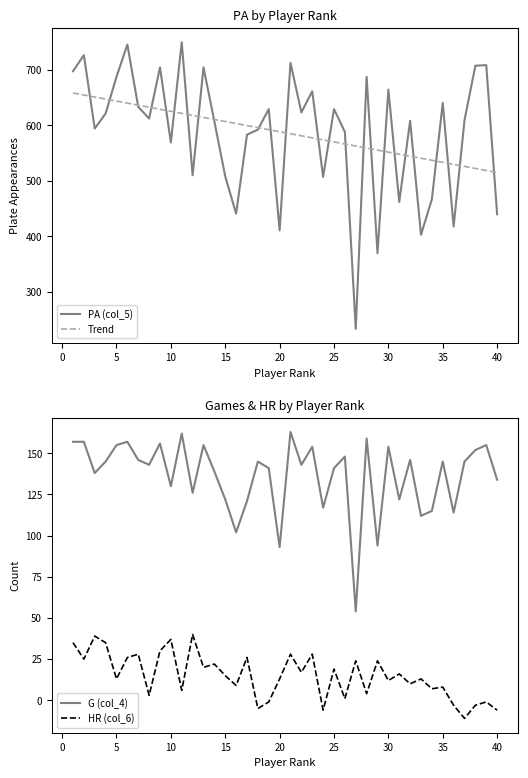

Is it true that PA (col_5) equals 508.0 at 15?

True